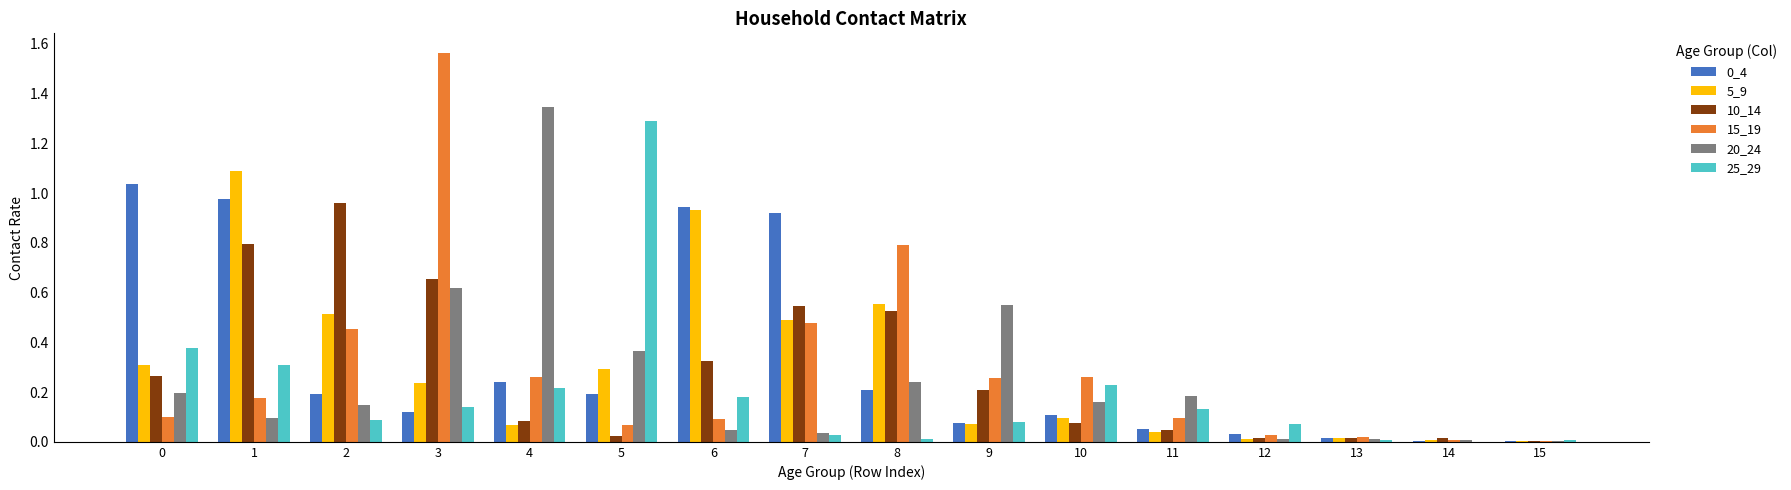

At which label does 25_29 reach its peak?

5